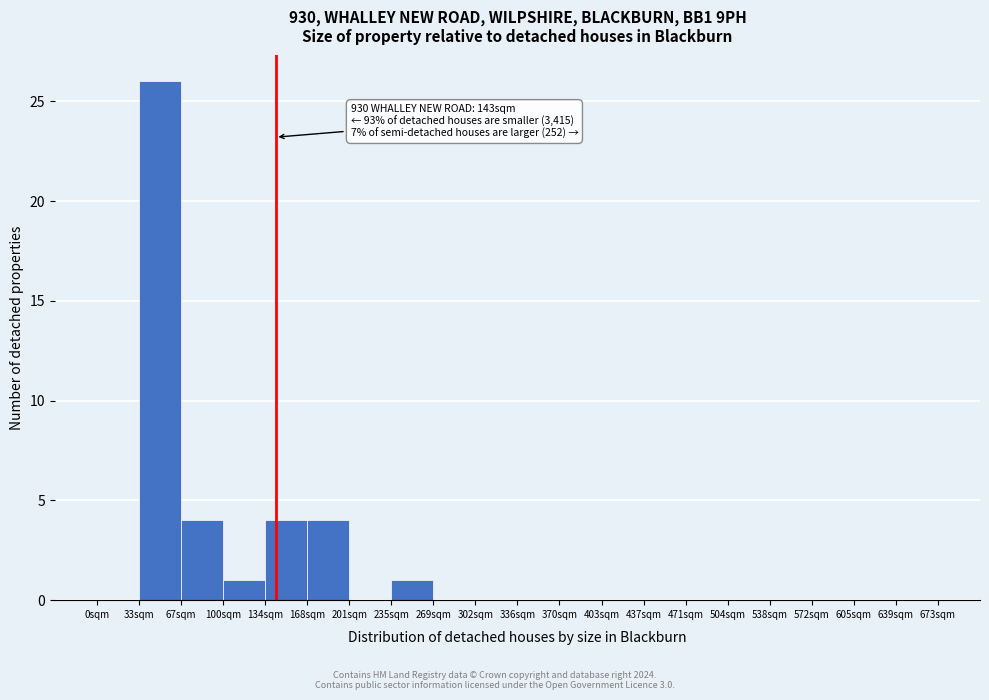

Over which range of the x-axis is the bar tallest?

35 to 65